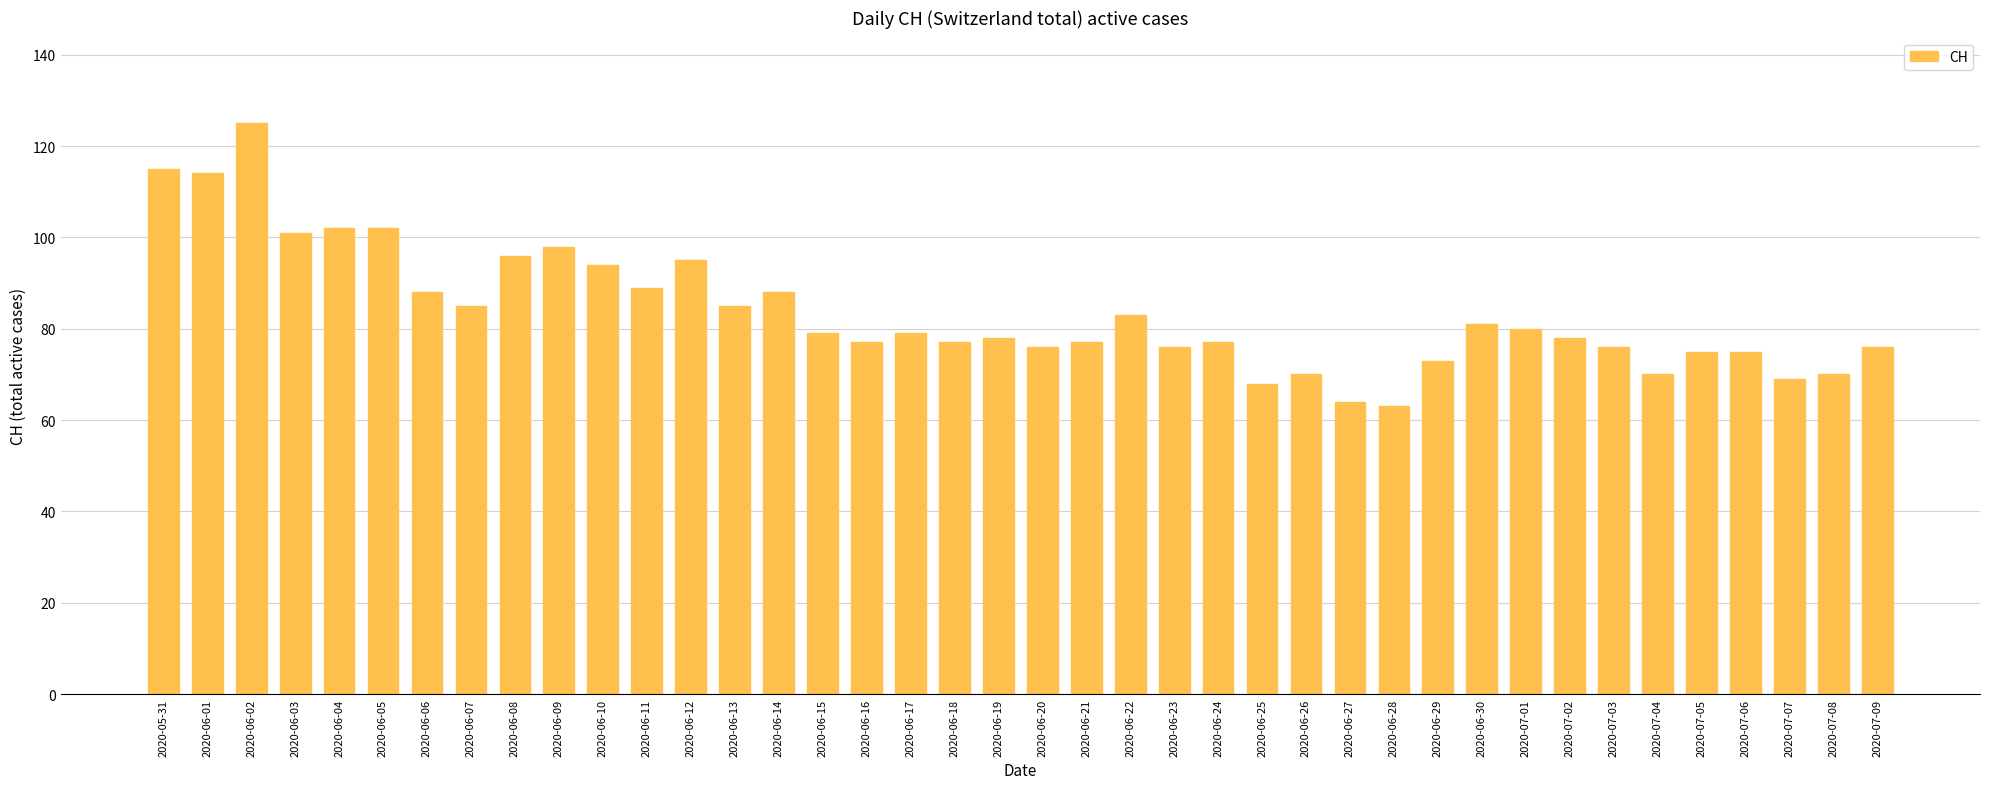

Is it true that the value at 2020-06-28 is 63?

True